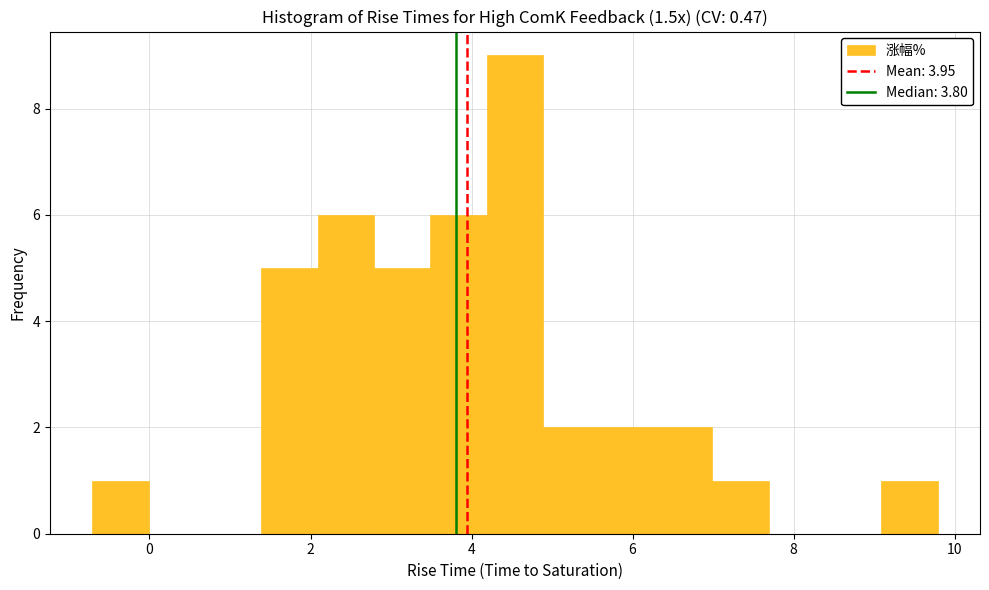

Read against the x-axis, roughly where is the centre of the tallest bar?

4.6